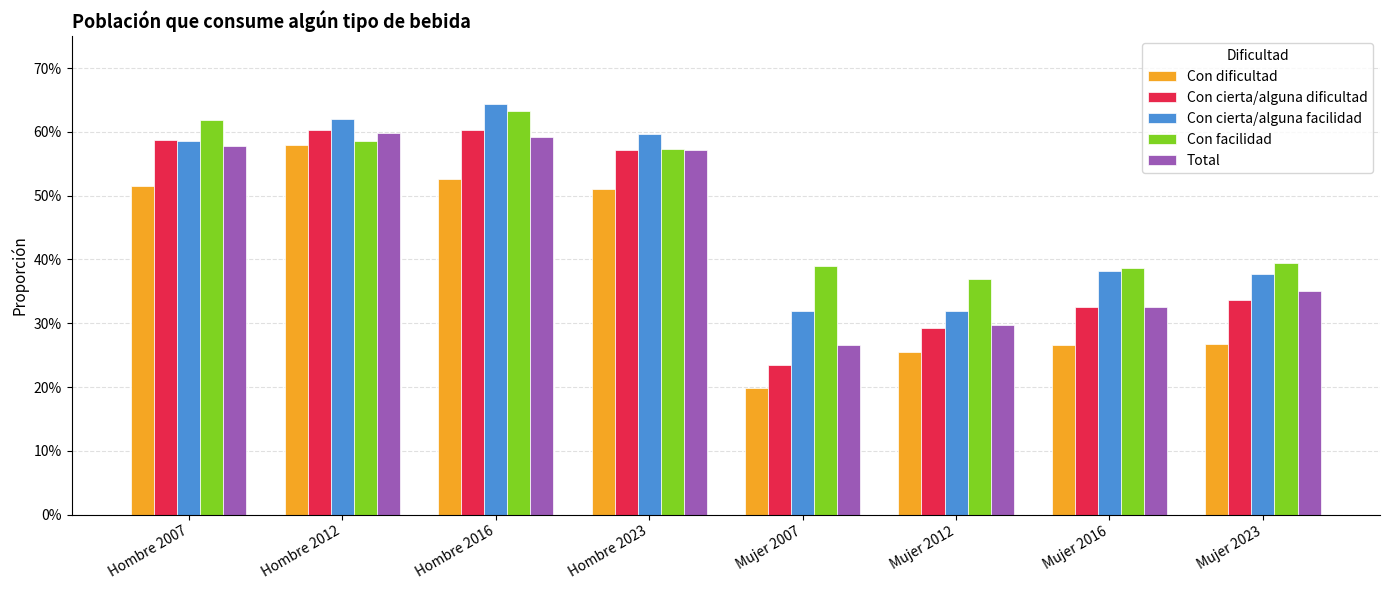

What are all the series names shown in the legend?

Con dificultad, Con cierta/alguna dificultad, Con cierta/alguna facilidad, Con facilidad, Total